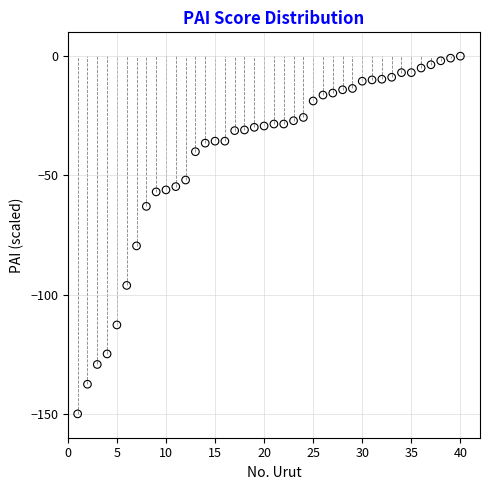

What Y value in the scatter plot is closest to -75?

-79.6